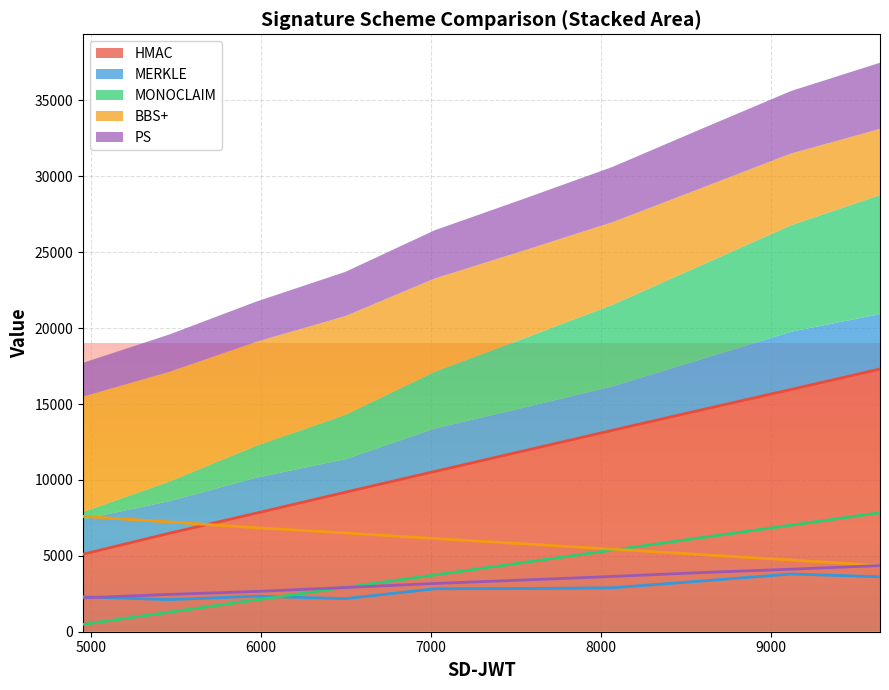

Where do MONOCLAIM and BBS+ first cross each other?

8070 and 8595